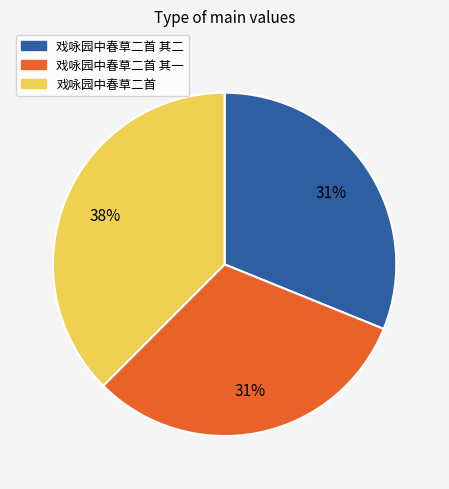

Is there any slice that represents more than half of the pie?

No